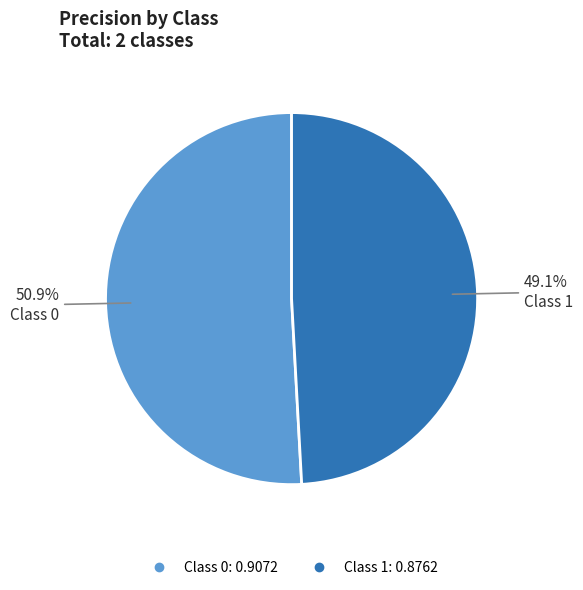

Does any single category account for the majority?

Yes